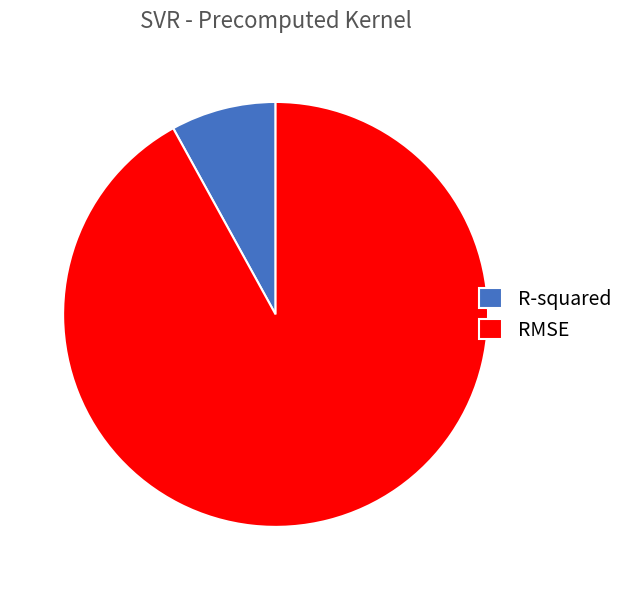

Is the sum of R-squared and RMSE greater than half?

Yes